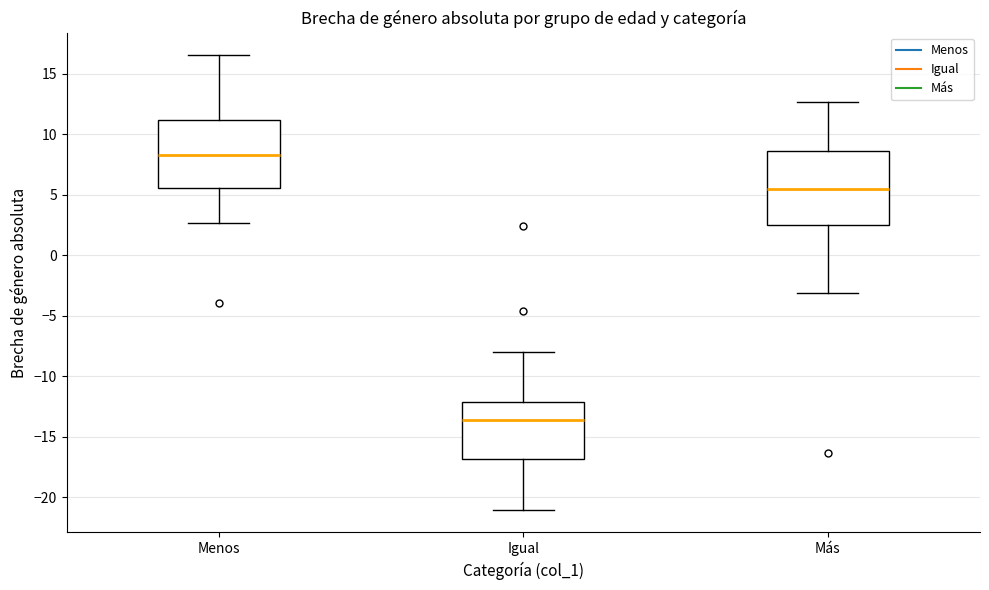

Reading left to right, read every box against the y-axis: the position of its median line, the range the box covers, and the ends of its whiskers. The values are not printed on the chart, so give them approximately, as read against the axis.

Menos: median 8.5, box 5.5 to 11.0, whiskers 2.5 to 16.5
Igual: median -13.5, box -17.0 to -12.0, whiskers -21.0 to -8.0
Más: median 5.5, box 2.5 to 8.5, whiskers -3.0 to 12.5